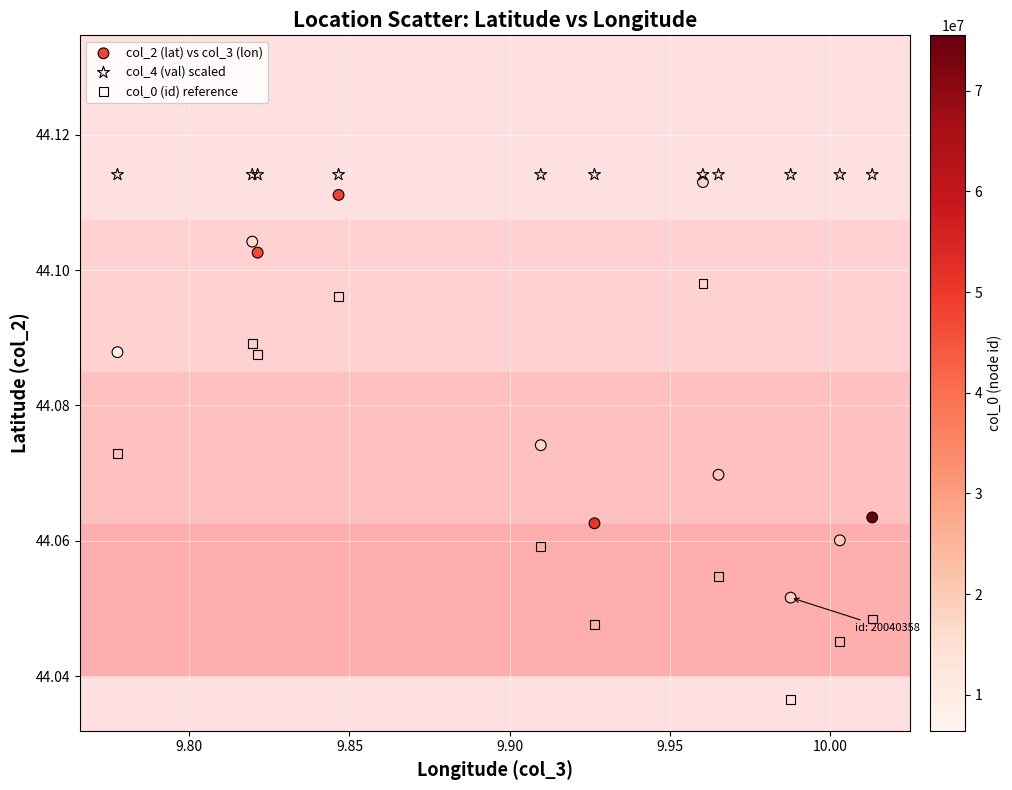

Which series reaches the minimum Y coordinate?

col_0 (id) reference